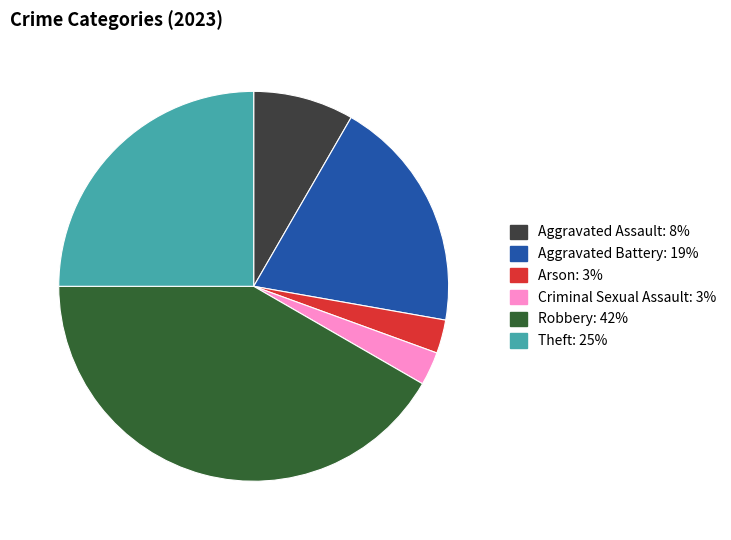

Does any single category account for the majority?

No